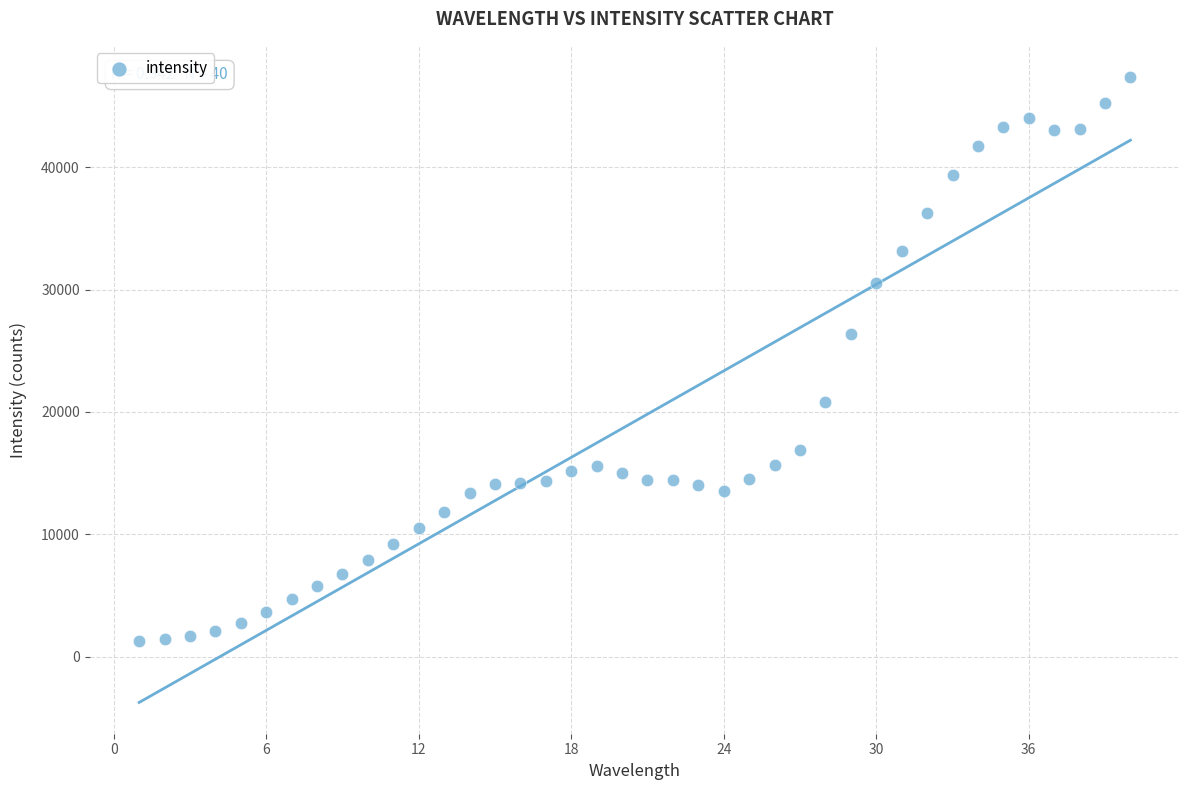

What Y value in the scatter plot is closest to 24327?

26406